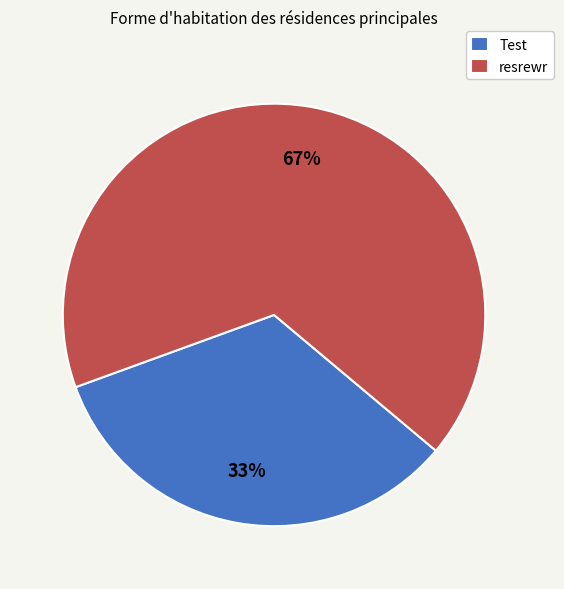

Which has a higher value, resrewr or Test?

resrewr